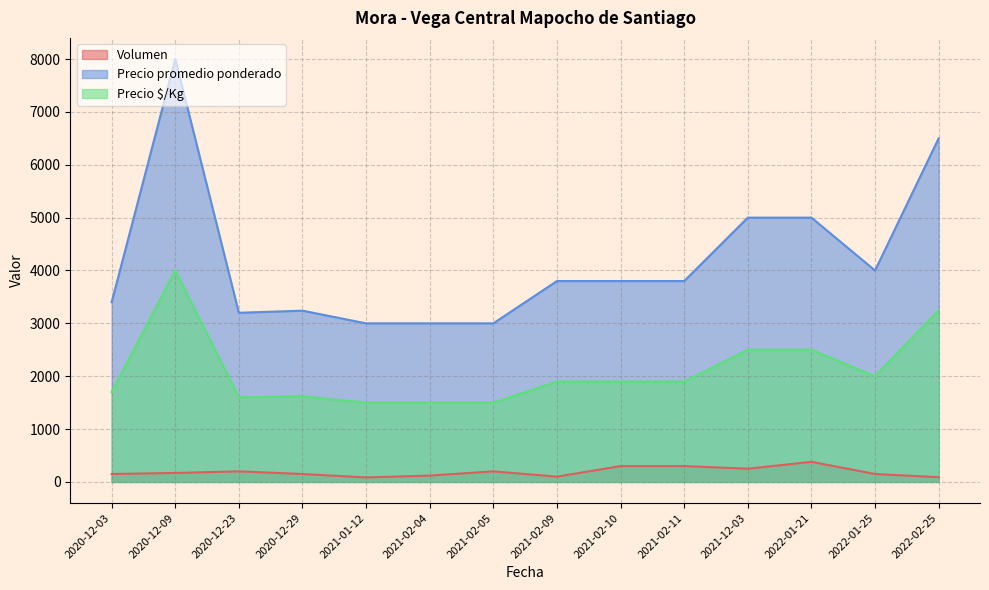

Reading left to right, extract all data points from this chart.

Volumen: 2020-12-03=150	2021-01-12=85	2020-12-09=170	2021-02-05=200	2021-02-10=300	2021-02-09=100	2020-12-23=200	2020-12-29=150	2021-02-04=120	2021-02-11=300	2021-12-03=250	2022-01-21=380	2022-01-25=150	2022-02-25=90
Precio promedio ponderado: 2020-12-03=3400	2021-01-12=3000	2020-12-09=8000	2021-02-05=3000	2021-02-10=3800	2021-02-09=3800	2020-12-23=3200	2020-12-29=3240	2021-02-04=3000	2021-02-11=3800	2021-12-03=5000	2022-01-21=5000	2022-01-25=4000	2022-02-25=6500
Precio $/Kg: 2020-12-03=1700	2021-01-12=1500	2020-12-09=4000	2021-02-05=1500	2021-02-10=1900	2021-02-09=1900	2020-12-23=1600	2020-12-29=1620	2021-02-04=1500	2021-02-11=1900	2021-12-03=2500	2022-01-21=2500	2022-01-25=2000	2022-02-25=3250